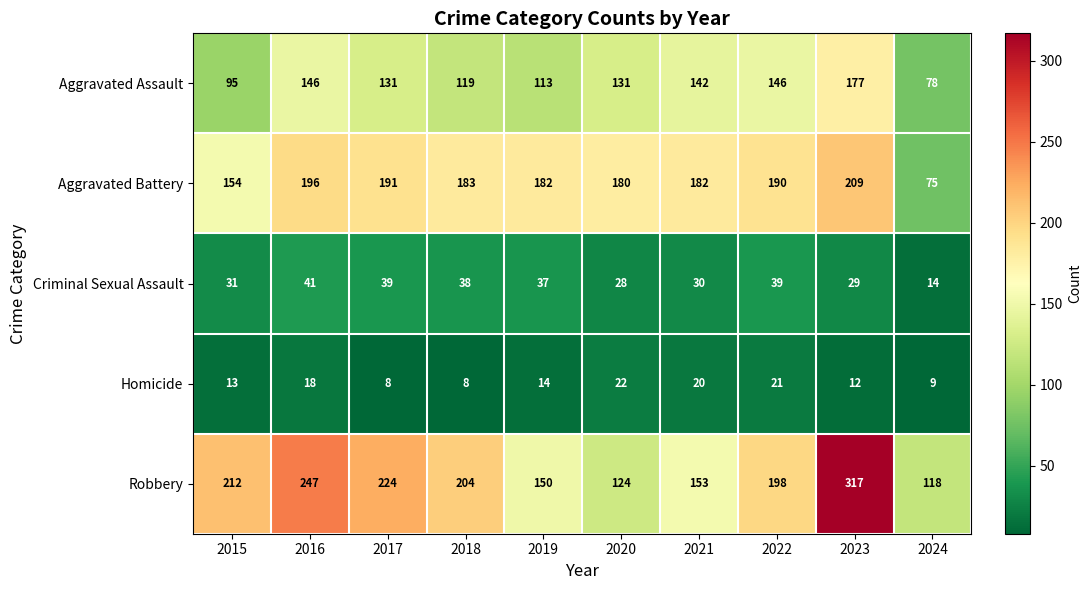

At how many categories does at least one series exceed 70?

10